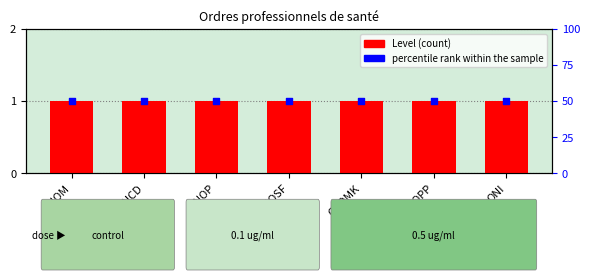

What is the total value across all series at CNOSF?

51